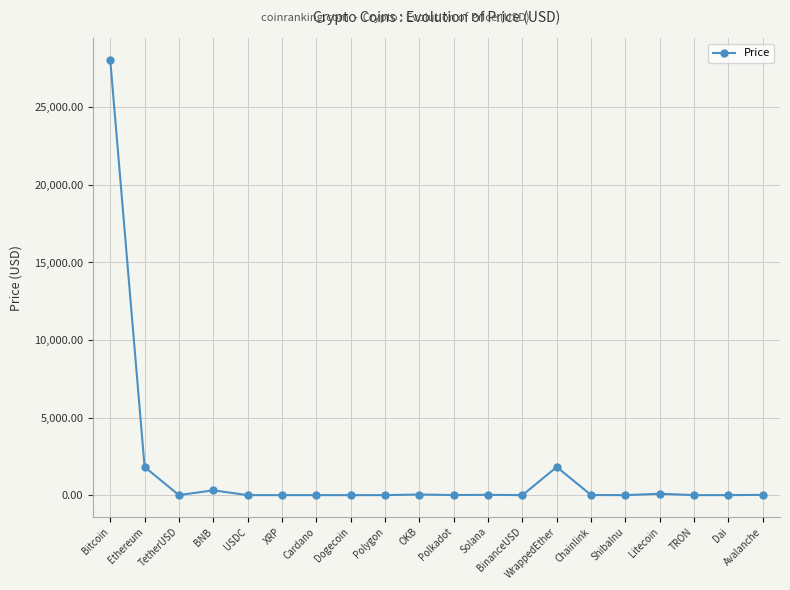

True or false: there are more than 2 points higher than both neighbors.

True